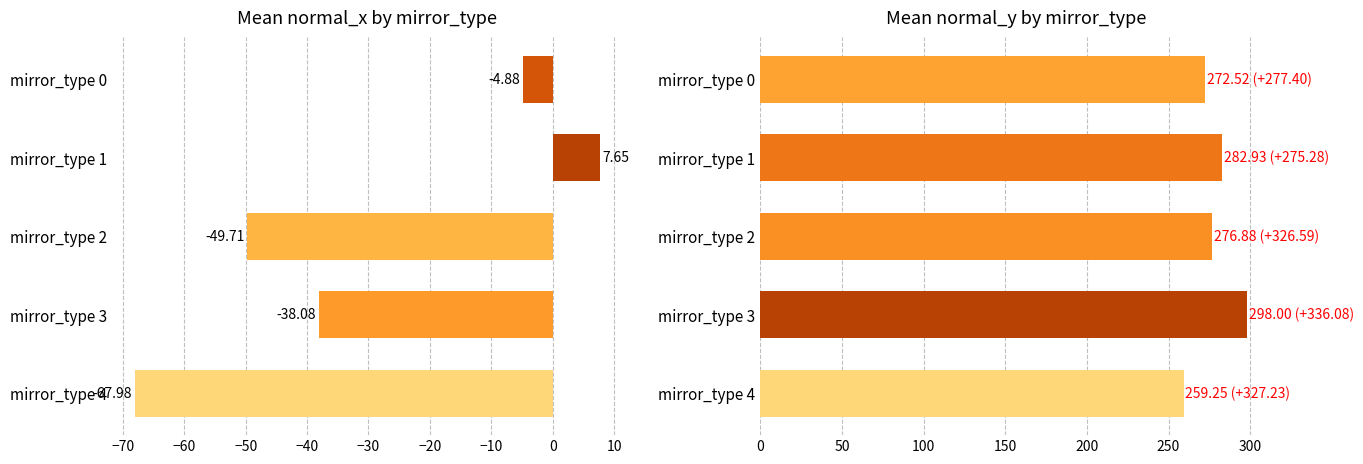

What is the average value of the normal_x series?

-30.6